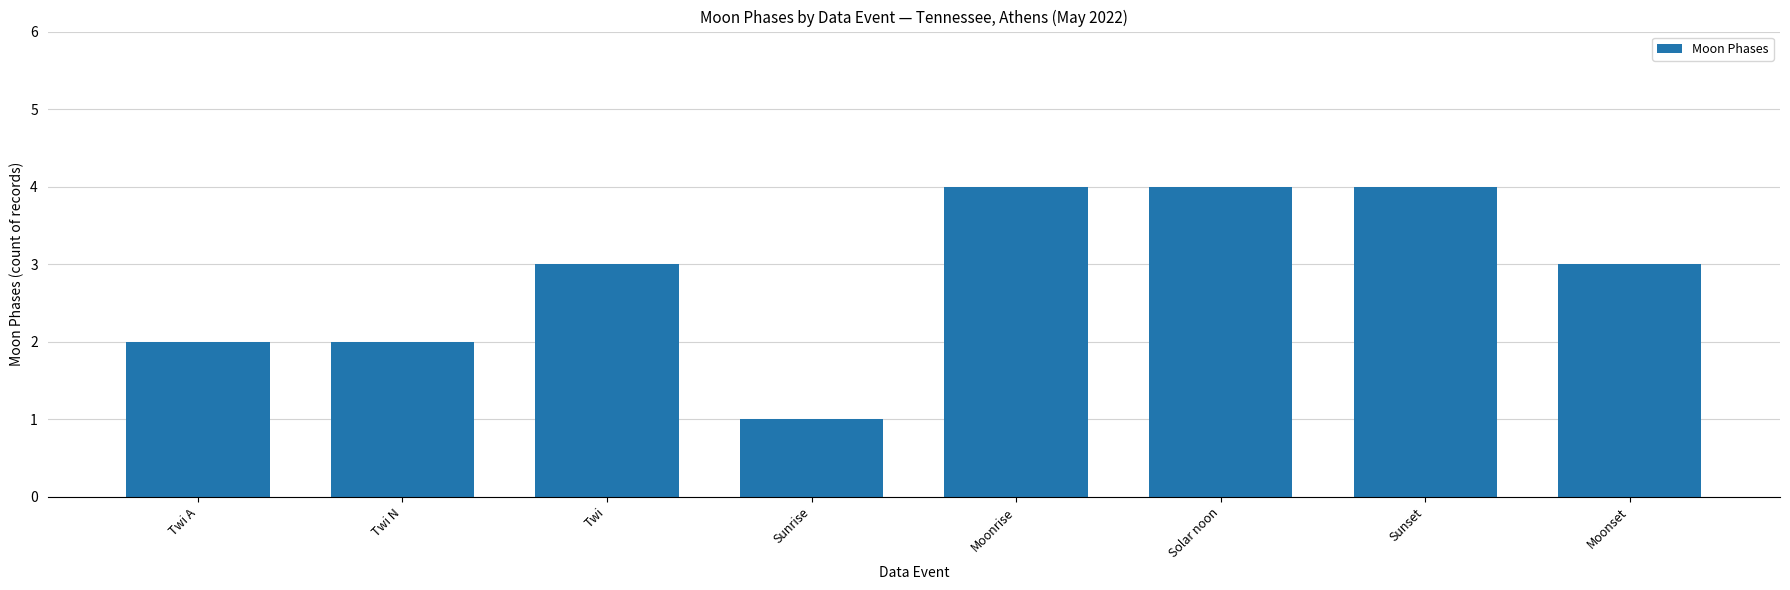

Between Moonrise and Twi, which is larger?

Moonrise